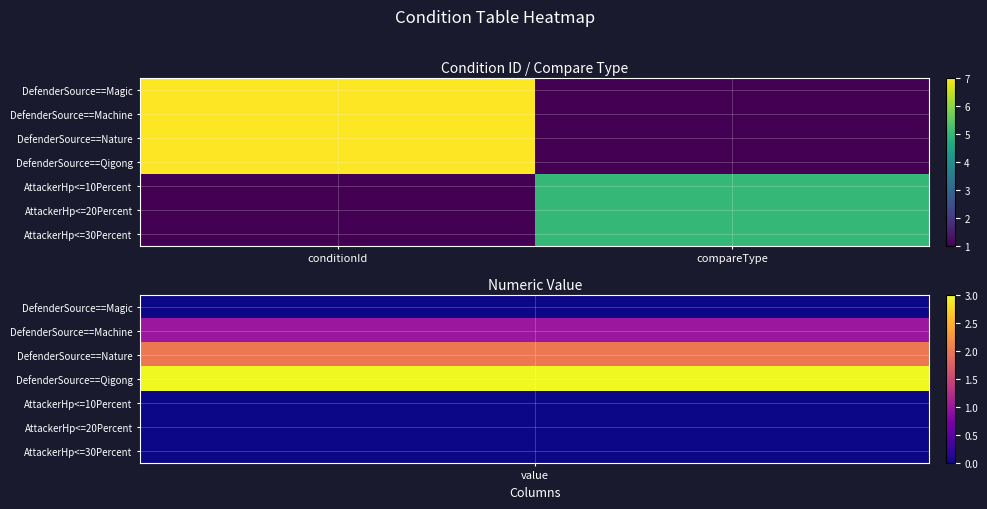

At compareType, list the series in order from largest to smallest.

AttackerHp<=10Percent, AttackerHp<=20Percent, AttackerHp<=30Percent, DefenderSource==Magic, DefenderSource==Machine, DefenderSource==Nature, DefenderSource==Qigong